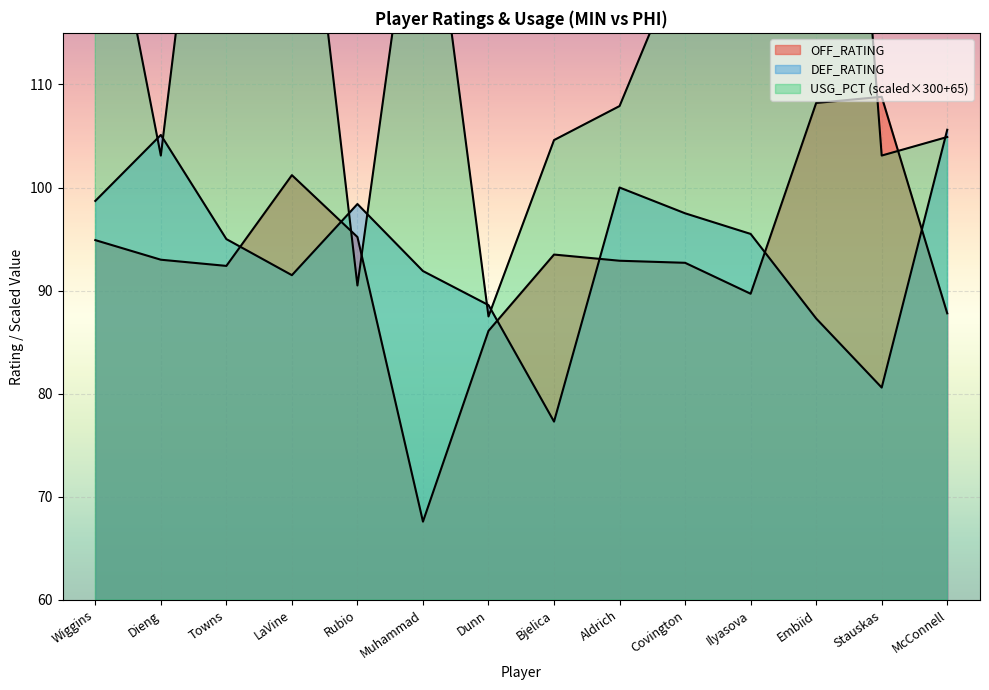

At which label does DEF_RATING reach its peak?

McConnell